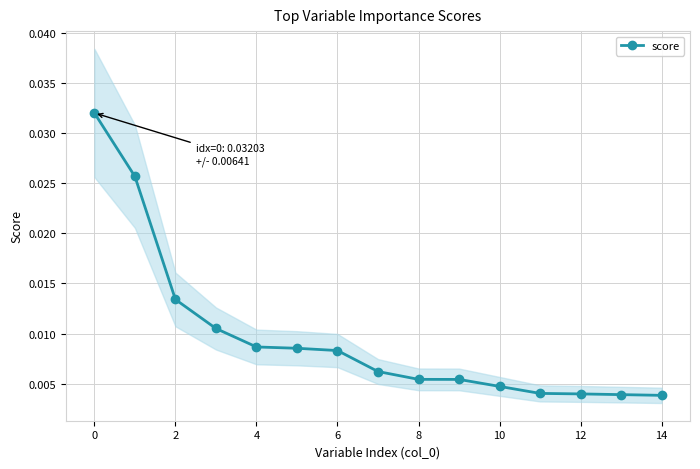

Which label corresponds to the smallest value in the chart?

14